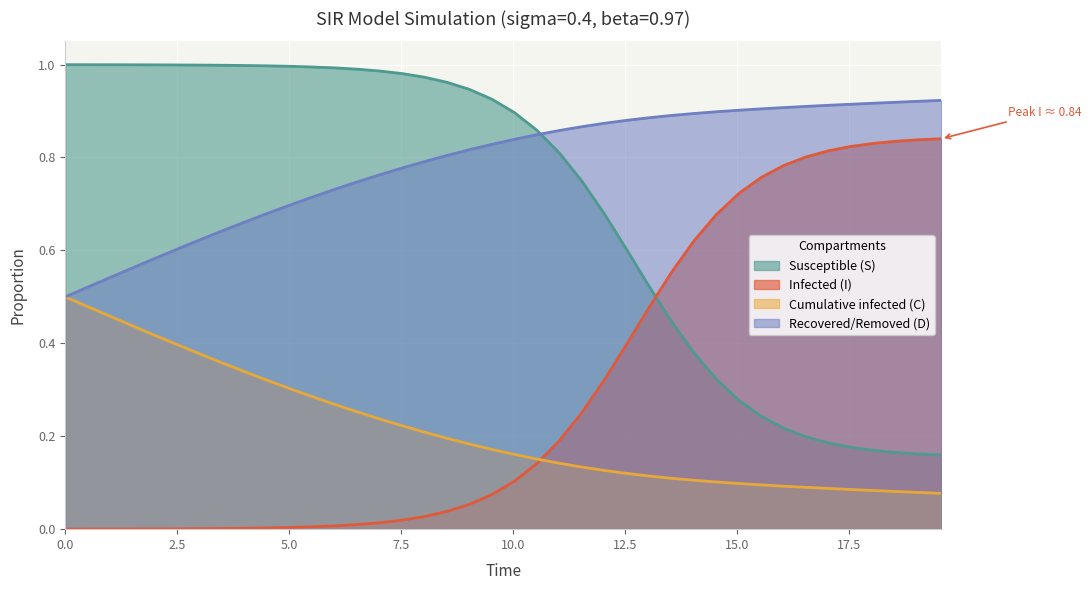

True or false: S and D intersect in this chart.

False